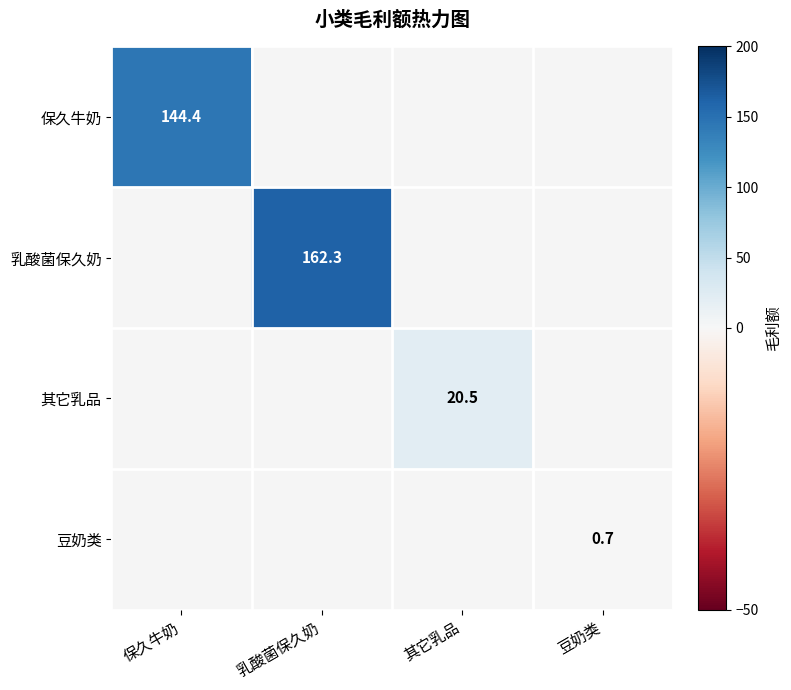

What is the greatest value displayed?

162.3